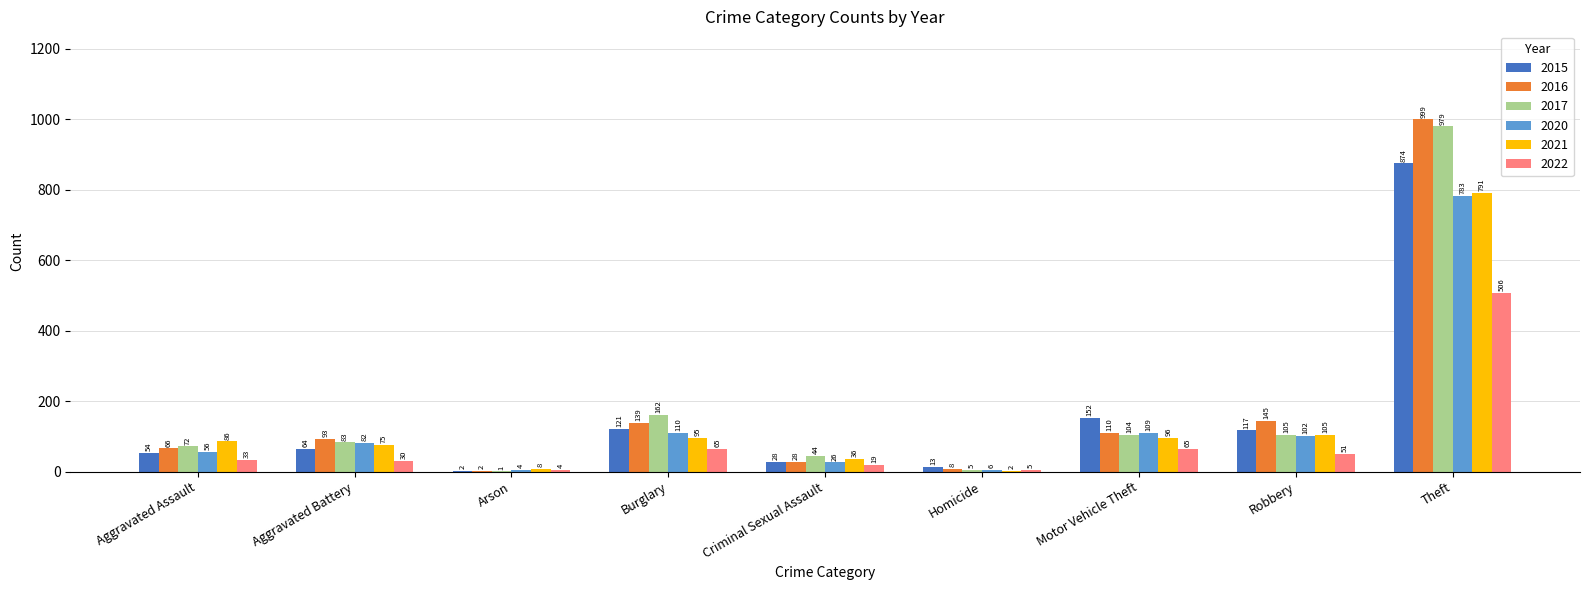

Reading left to right, transcribe all the data shown in this chart.

2015: Aggravated Assault=54	Aggravated Battery=64	Arson=2	Burglary=121	Criminal Sexual Assault=28	Homicide=13	Motor Vehicle Theft=152	Robbery=117	Theft=874
2016: Aggravated Assault=66	Aggravated Battery=93	Arson=2	Burglary=139	Criminal Sexual Assault=28	Homicide=8	Motor Vehicle Theft=110	Robbery=145	Theft=999
2017: Aggravated Assault=72	Aggravated Battery=83	Arson=1	Burglary=162	Criminal Sexual Assault=44	Homicide=5	Motor Vehicle Theft=104	Robbery=105	Theft=979
2020: Aggravated Assault=56	Aggravated Battery=82	Arson=4	Burglary=110	Criminal Sexual Assault=26	Homicide=6	Motor Vehicle Theft=109	Robbery=102	Theft=783
2021: Aggravated Assault=86	Aggravated Battery=75	Arson=8	Burglary=95	Criminal Sexual Assault=36	Homicide=2	Motor Vehicle Theft=96	Robbery=105	Theft=791
2022: Aggravated Assault=33	Aggravated Battery=30	Arson=4	Burglary=65	Criminal Sexual Assault=19	Homicide=5	Motor Vehicle Theft=65	Robbery=51	Theft=506